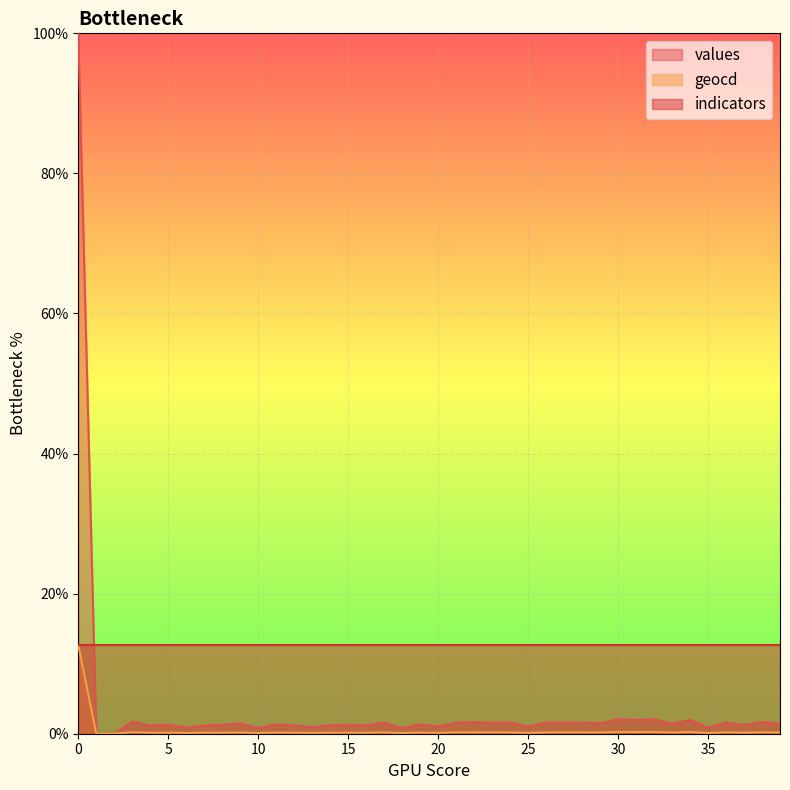

Is it true that values equals 1.3 at 5?

True